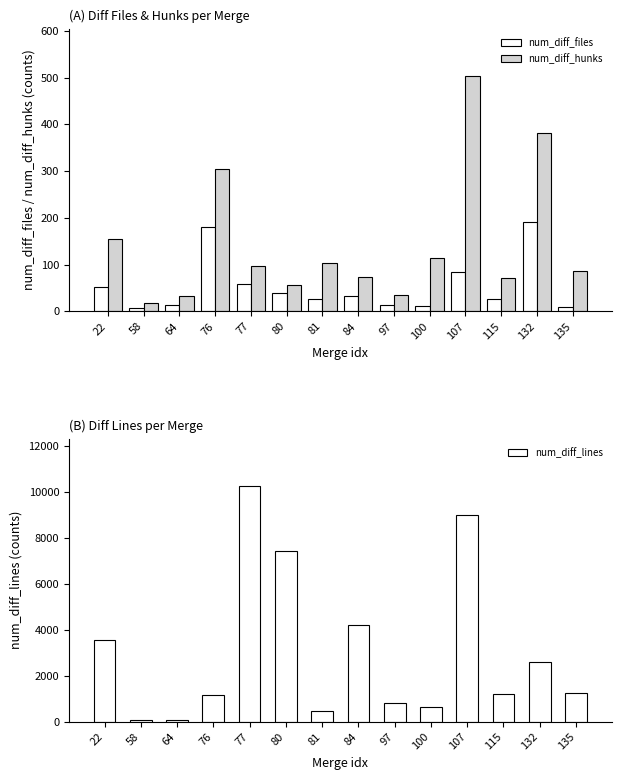

How many series are shown in this chart?

3